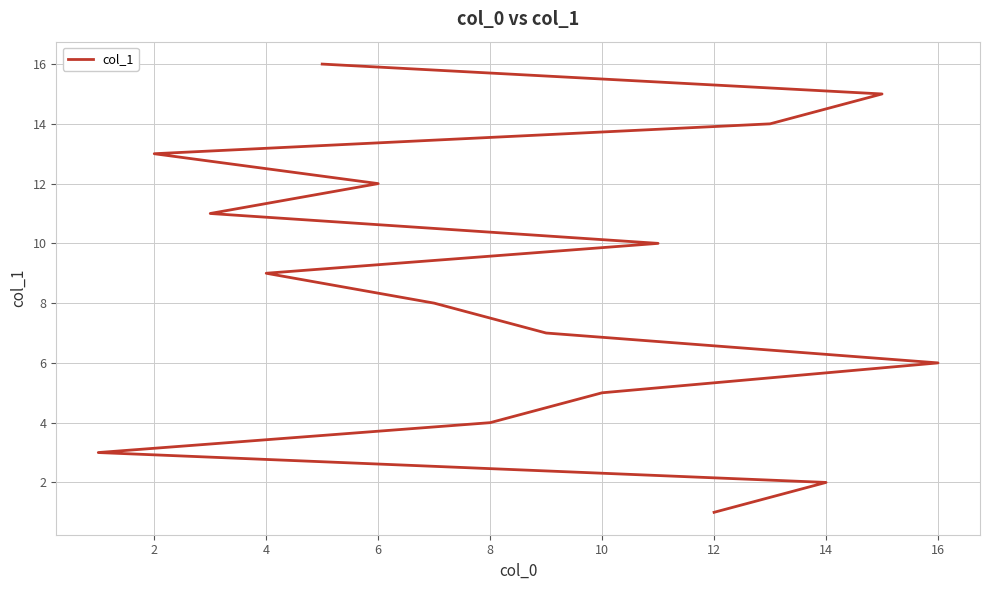

What is the ratio of the value at 0 to the value at 14?

0.1